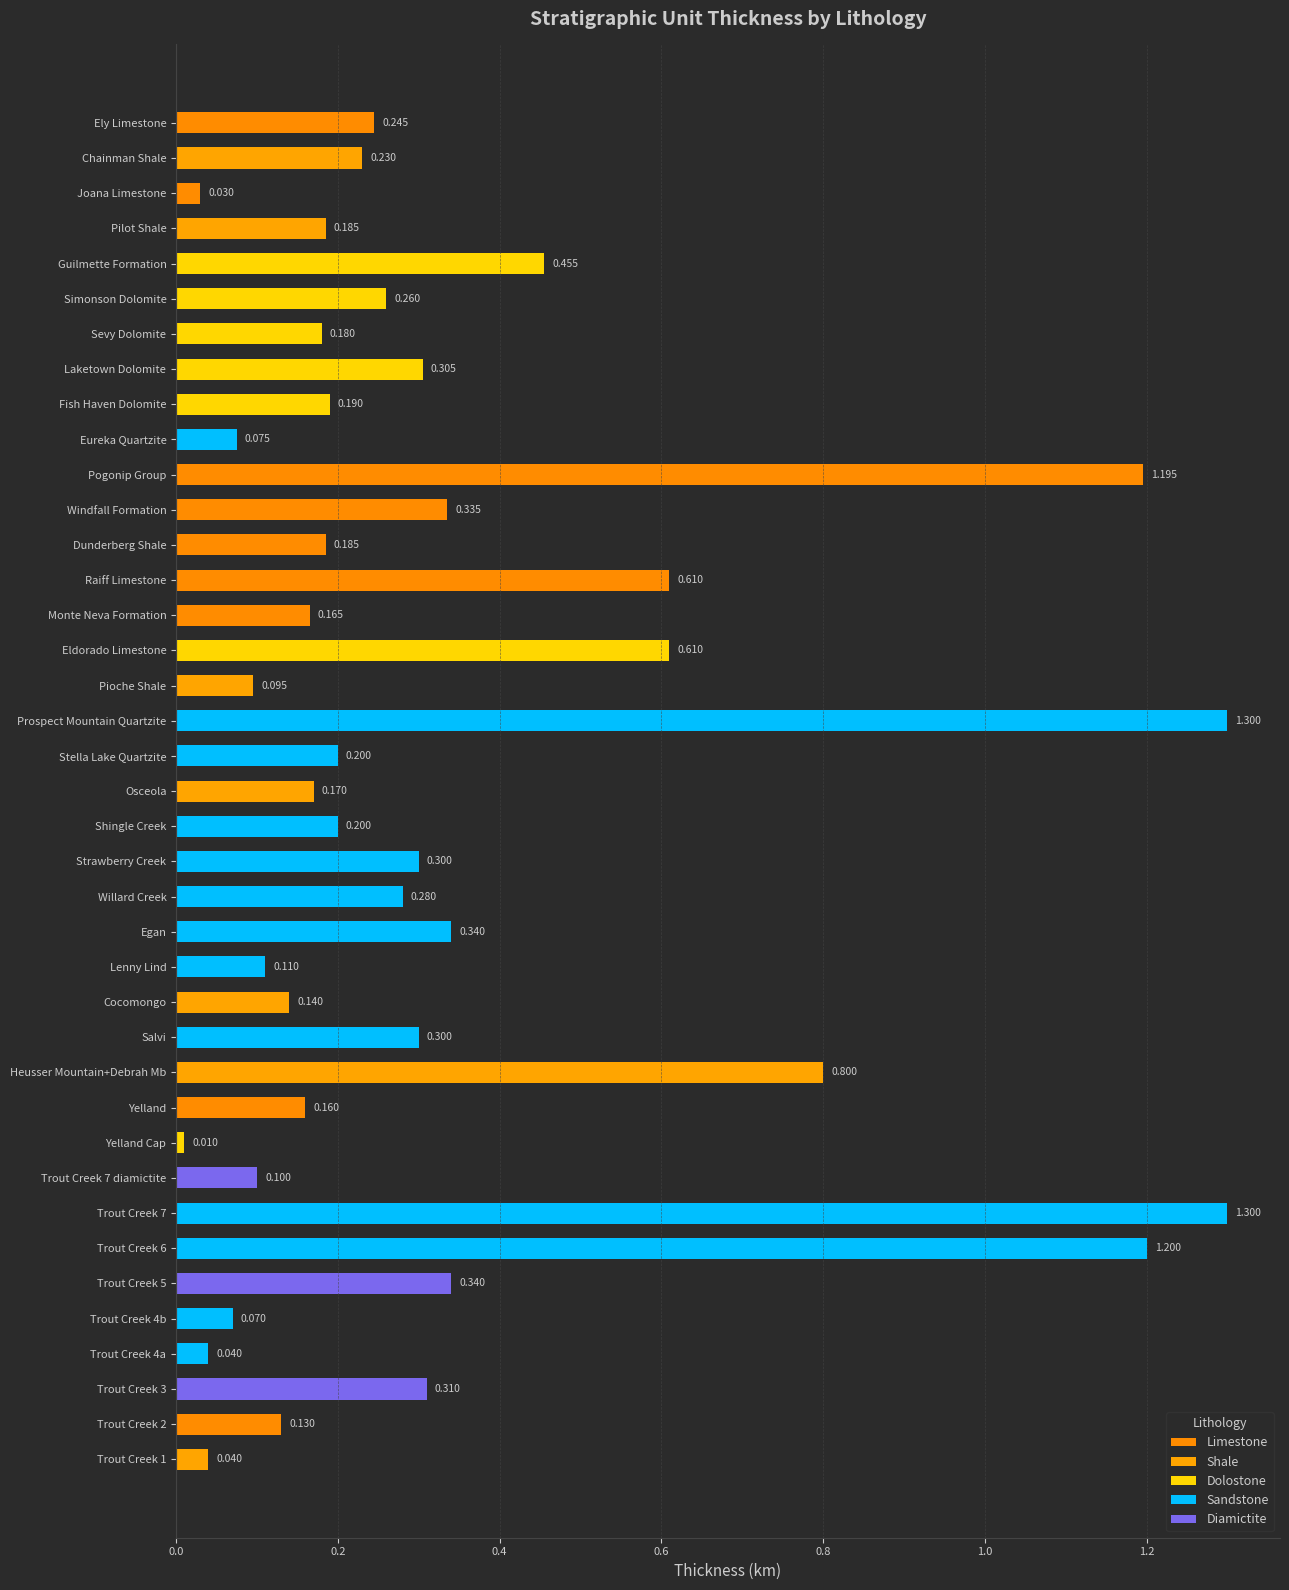

Rank the categories by value from lowest to highest.

Yelland Cap, Joana Limestone, Trout Creek 4a, Trout Creek 1, Trout Creek 4b, Eureka Quartzite, Pioche Shale, Trout Creek 7 diamictite, Lenny Lind, Trout Creek 2, Cocomongo, Yelland, Monte Neva Formation, Osceola, Sevy Dolomite, Pilot Shale, Dunderberg Shale, Fish Haven Dolomite, Stella Lake Quartzite, Shingle Creek, Chainman Shale, Ely Limestone, Simonson Dolomite, Willard Creek, Strawberry Creek, Salvi, Laketown Dolomite, Trout Creek 3, Windfall Formation, Egan, Trout Creek 5, Guilmette Formation, Raiff Limestone, Eldorado Limestone, Heusser Mountain+Debrah Mb, Pogonip Group, Trout Creek 6, Prospect Mountain Quartzite, Trout Creek 7